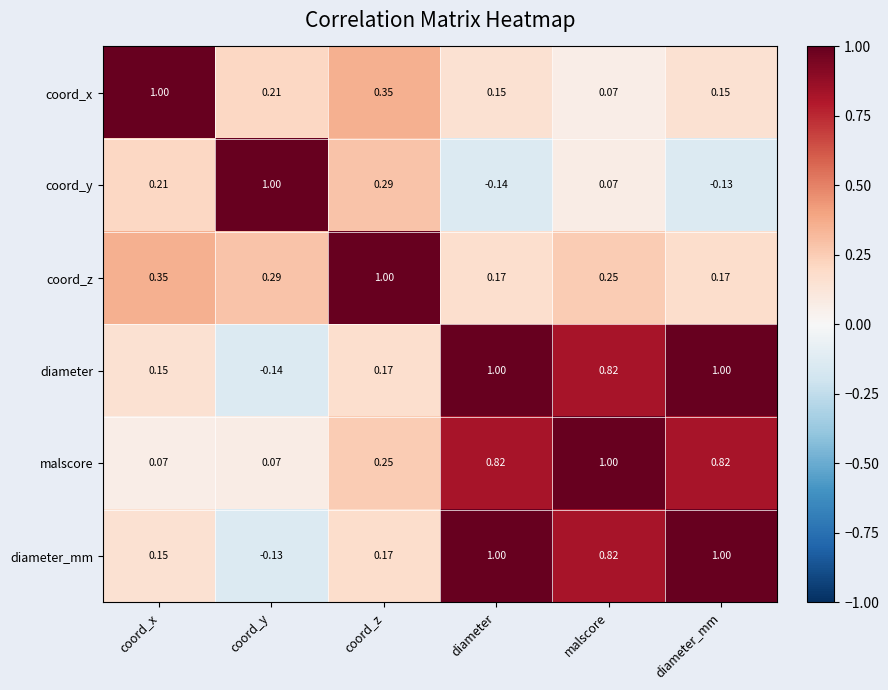

At which label is diameter_mm closest to 0?

coord_y